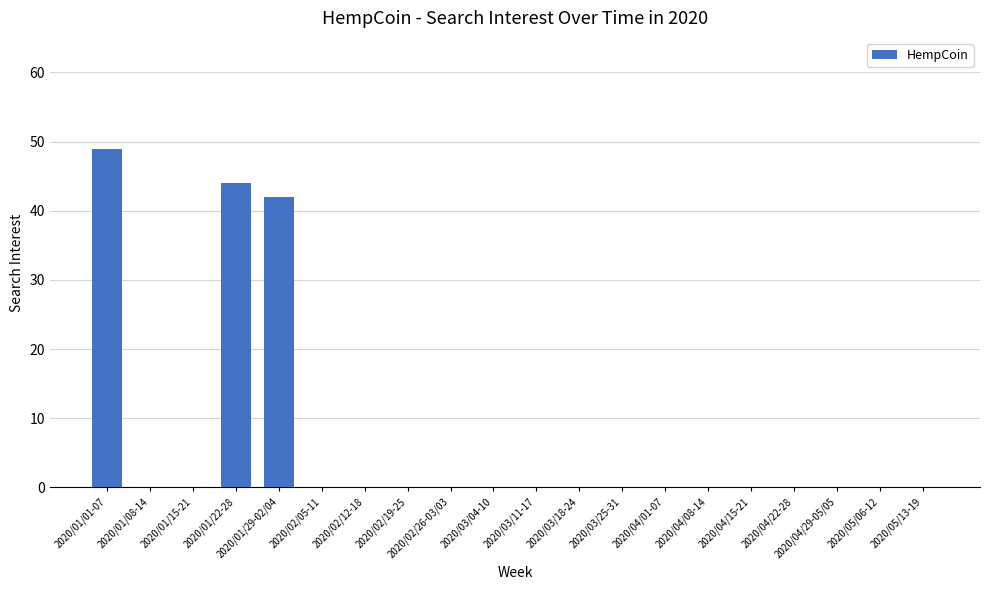

Is it true that the value at 2020/01/22-28 is 17?

False